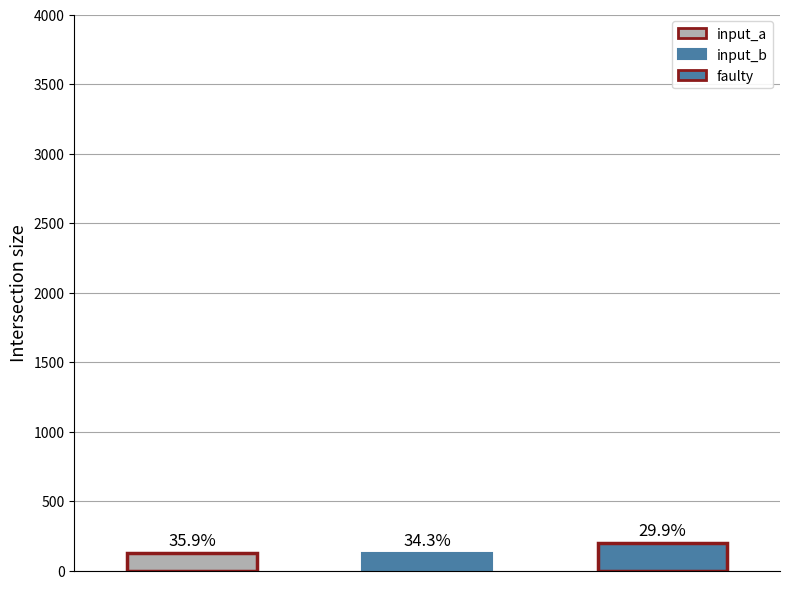

Is it true that destination_state_a equals 66 at 3?

False